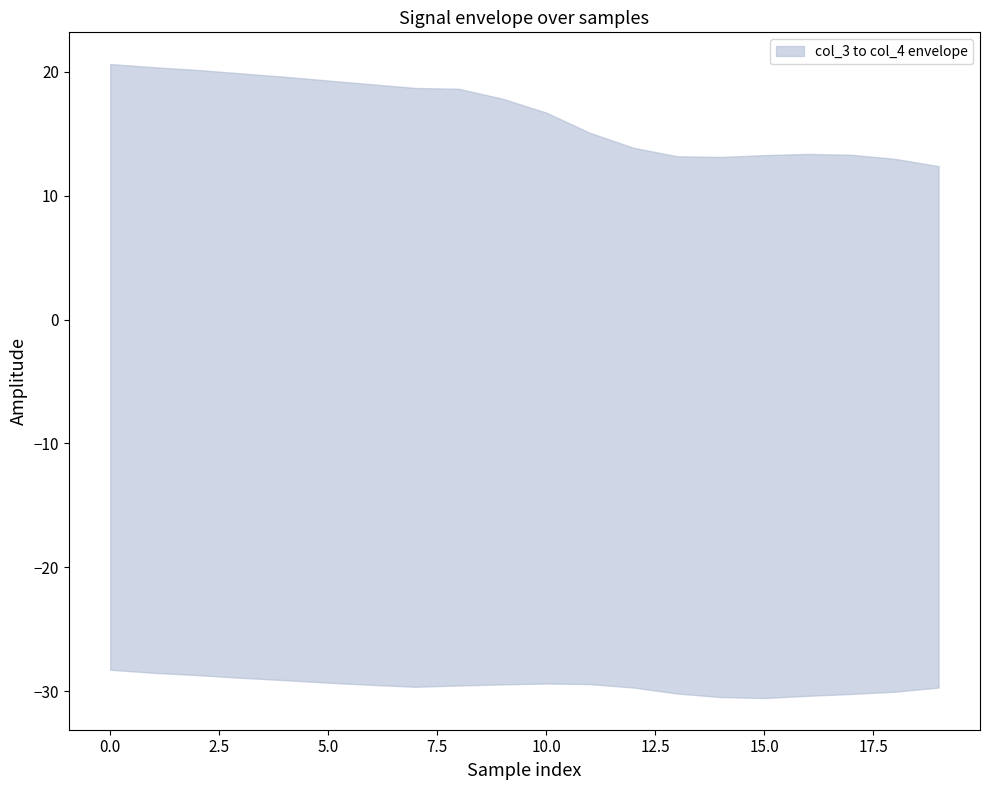

Which has a higher value, 9 or 18?

9